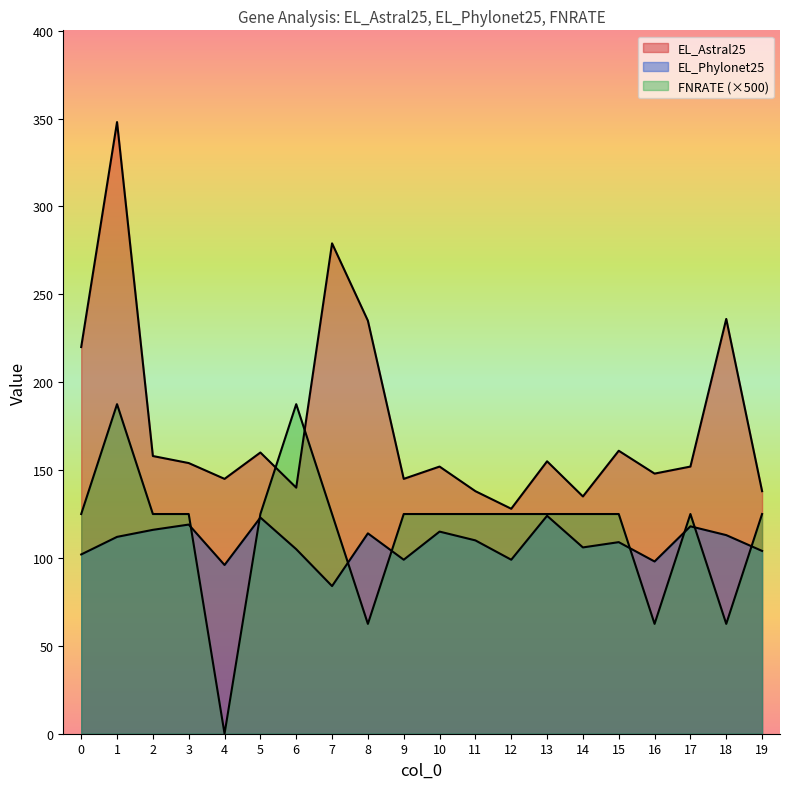

What is the difference between the highest and lowest values at 5?

37.0